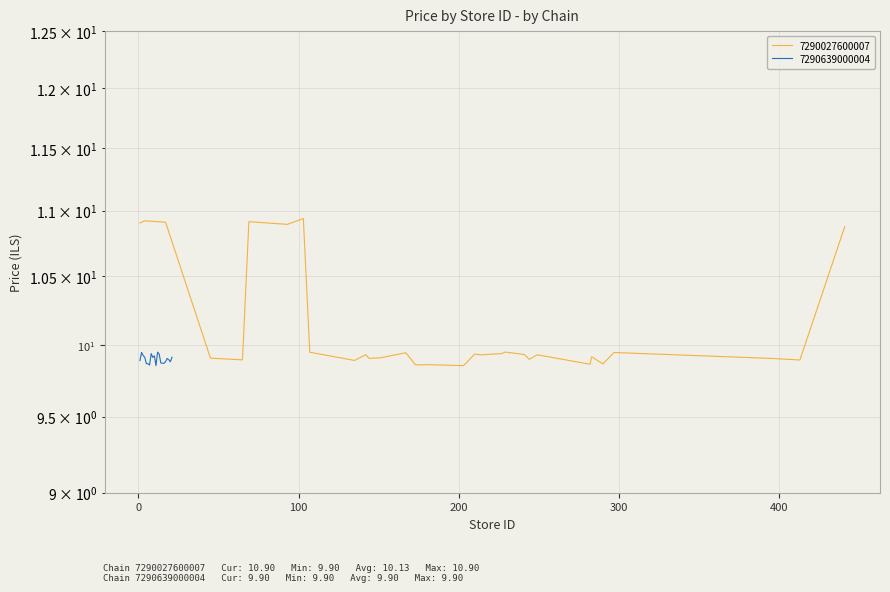

What is the difference between the values at 200 and 7?

1.0